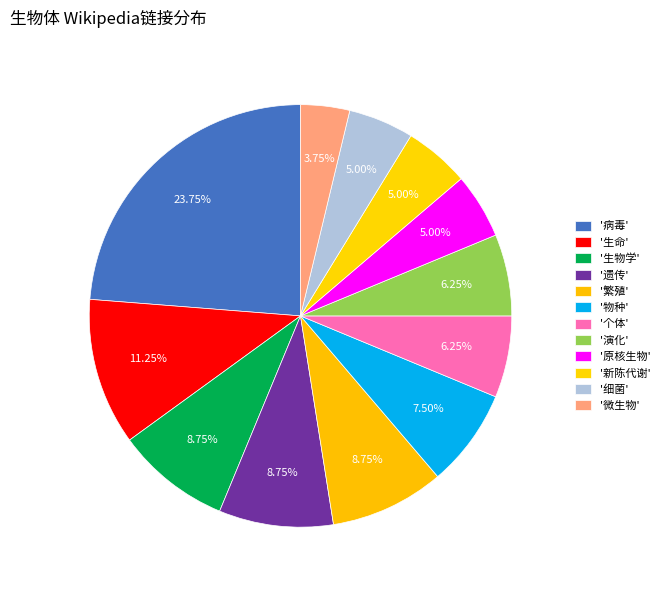

Rank the categories by value from highest to lowest.

病毒, 生命, 生物学, 遗传, 繁殖, 物种, 个体, 演化, 原核生物, 新陈代谢, 细菌, 微生物